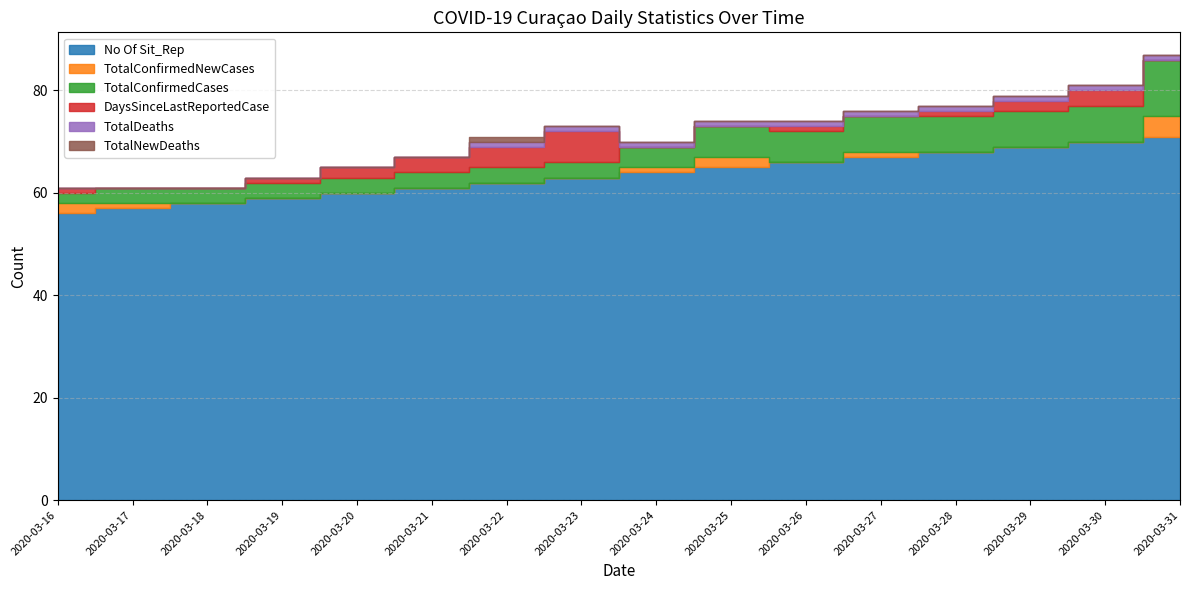

What is the value of the TotalConfirmedNewCases point at the 1st from the left?

2